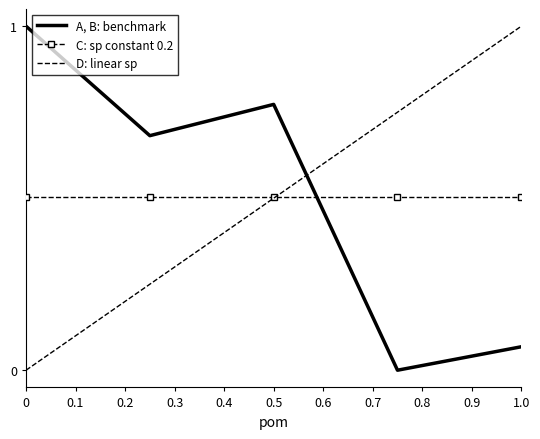

What is the greatest value displayed?

1.0